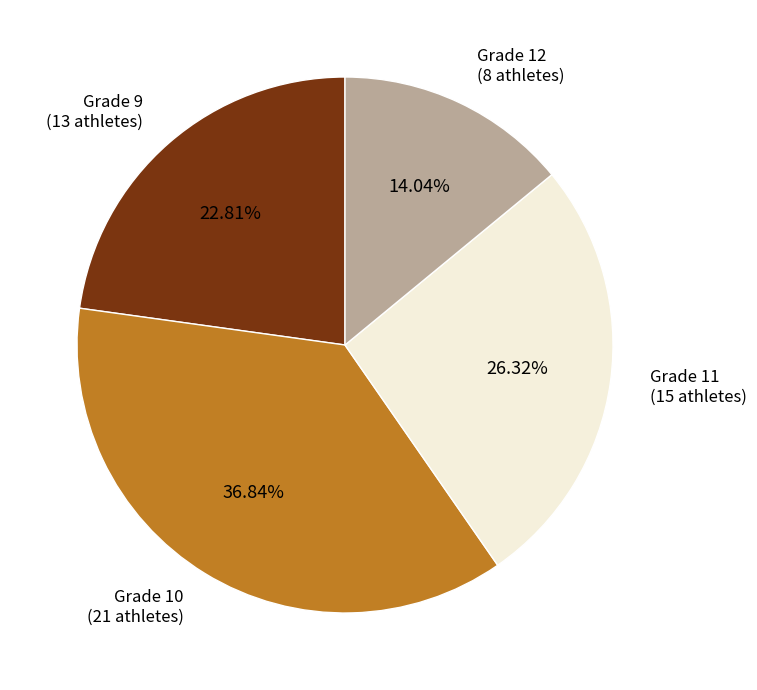

Does Grade 10 account for over 50% of the chart?

No